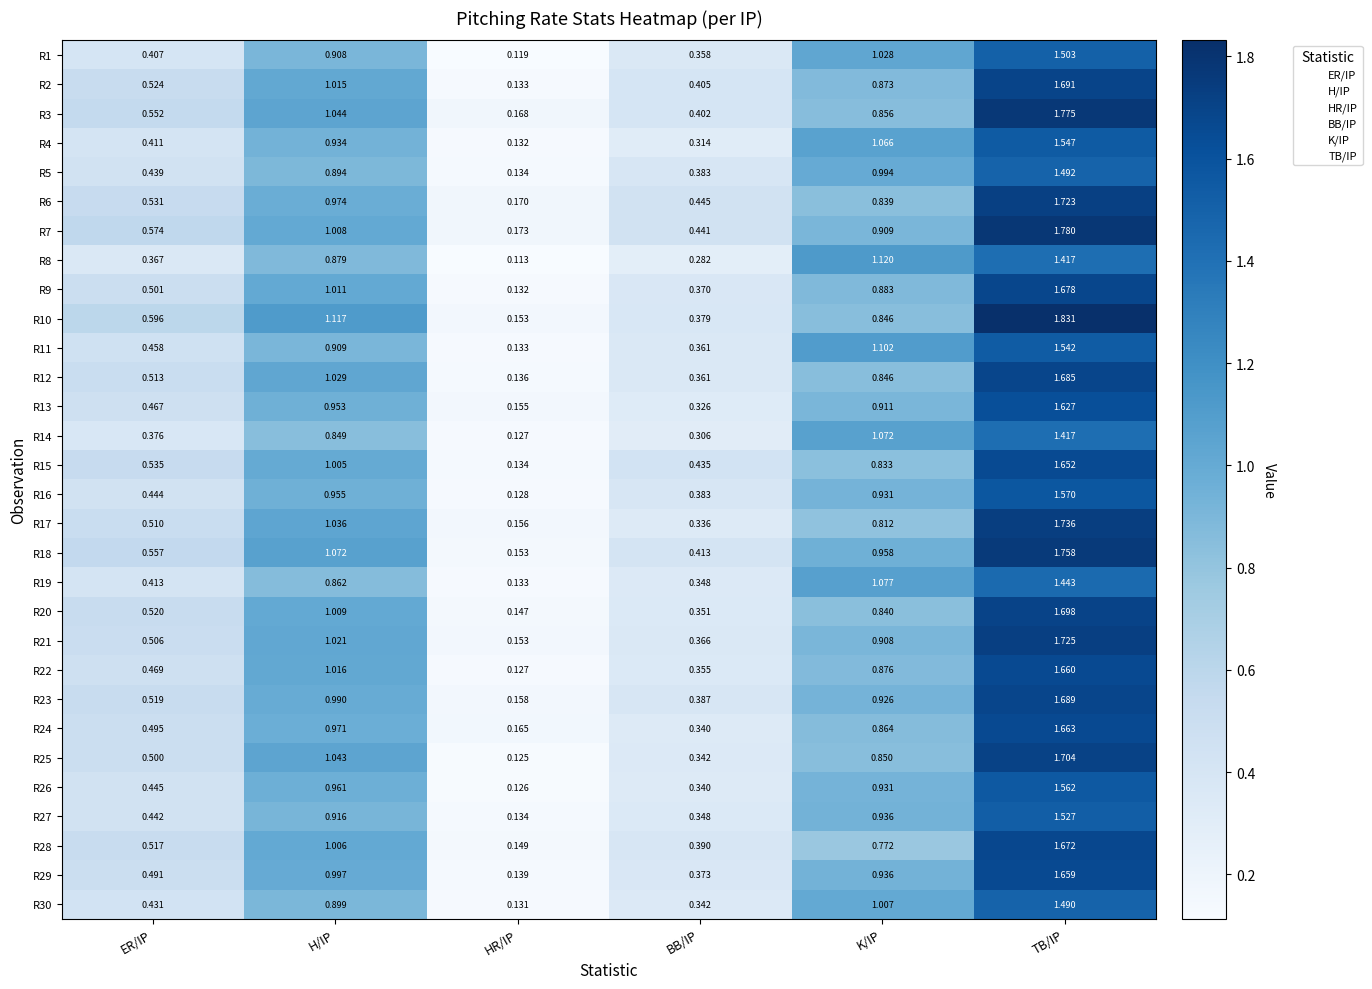

Which label corresponds to the smallest value in the chart?

HR/IP